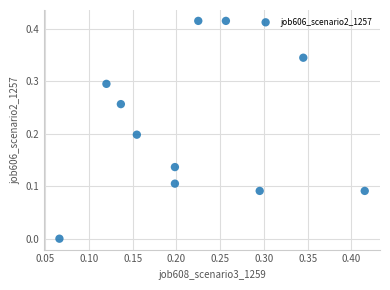

How many data points are displayed?

11